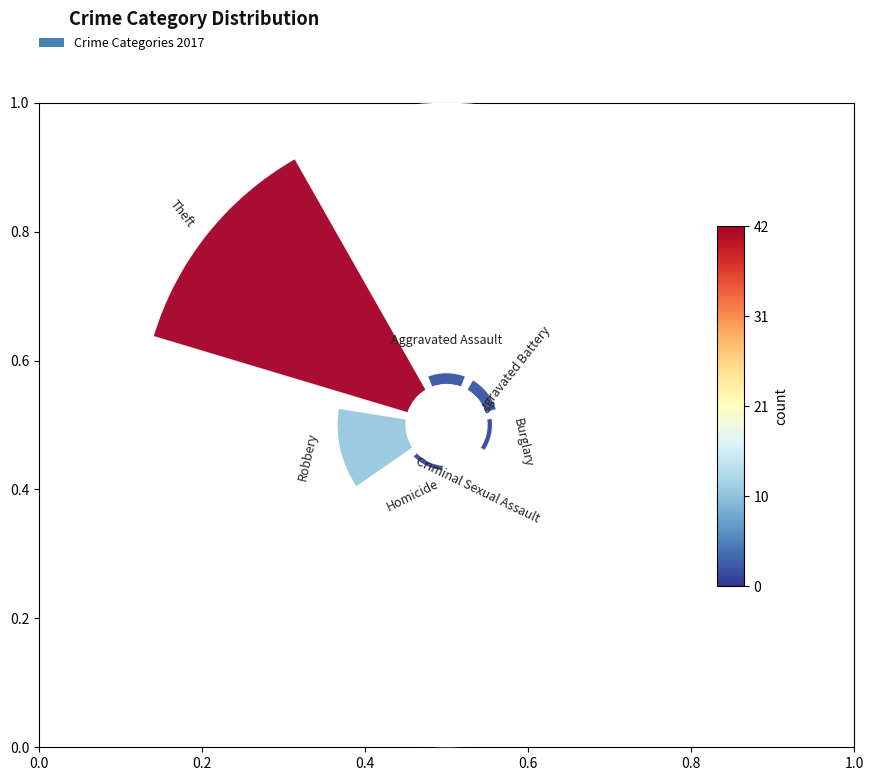

To the nearest percent, what percentage of the pie is Robbery?

19%